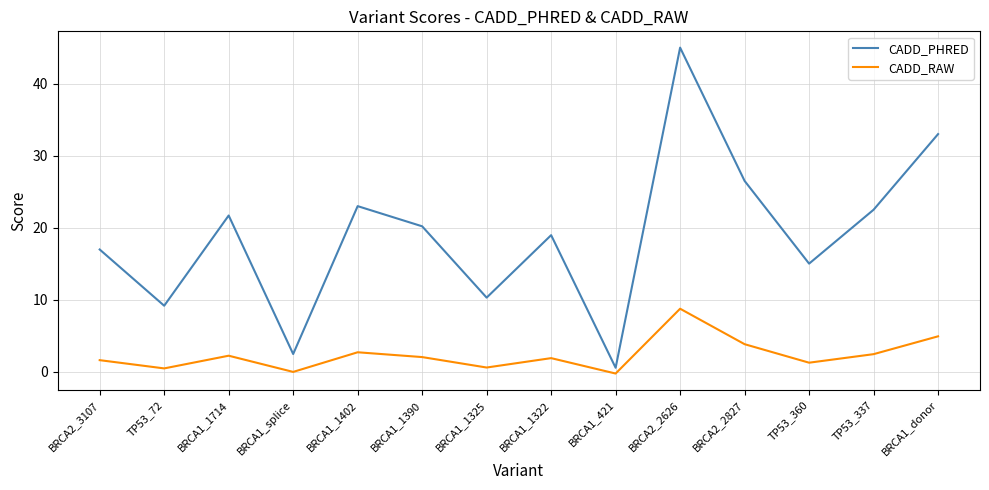

Where does the CADD_RAW series first go above 2?

BRCA1_1714